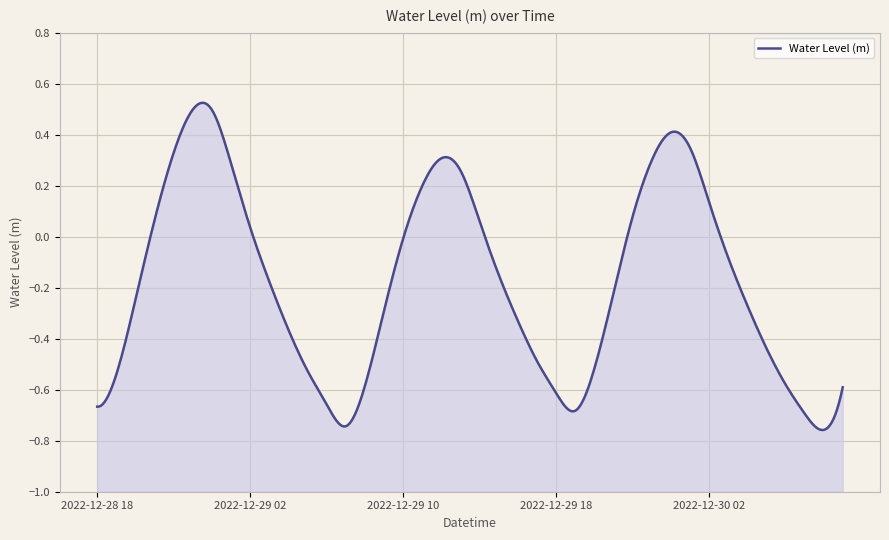

Reading left to right, list all the values displayed in this chart.

2022-12-28 18:00=-0.7	2022-12-28 19:00=-0.5	2022-12-28 20:00=-0.2	2022-12-28 21:00=0.1	2022-12-28 22:00=0.3	2022-12-28 23:00=0.5	2022-12-29 00:00=0.5	2022-12-29 01:00=0.3	2022-12-29 02:00=0.0	2022-12-29 03:00=-0.2	2022-12-29 04:00=-0.4	2022-12-29 05:00=-0.5	2022-12-29 06:00=-0.7	2022-12-29 07:00=-0.7	2022-12-29 08:00=-0.6	2022-12-29 09:00=-0.3	2022-12-29 10:00=-0.0	2022-12-29 11:00=0.2	2022-12-29 12:00=0.3	2022-12-29 13:00=0.3	2022-12-29 14:00=0.1	2022-12-29 15:00=-0.1	2022-12-29 16:00=-0.3	2022-12-29 17:00=-0.5	2022-12-29 18:00=-0.6	2022-12-29 19:00=-0.7	2022-12-29 20:00=-0.5	2022-12-29 21:00=-0.2	2022-12-29 22:00=0.1	2022-12-29 23:00=0.3	2022-12-30 00:00=0.4	2022-12-30 01:00=0.4	2022-12-30 02:00=0.1	2022-12-30 03:00=-0.1	2022-12-30 04:00=-0.3	2022-12-30 05:00=-0.4	2022-12-30 06:00=-0.6	2022-12-30 07:00=-0.7	2022-12-30 08:00=-0.8	2022-12-30 09:00=-0.6